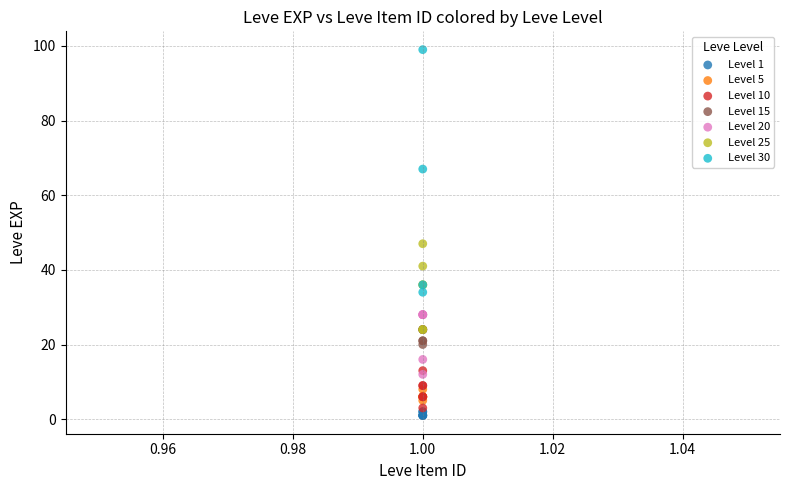

What are all the series names shown in the legend?

Level 1, Level 5, Level 10, Level 15, Level 20, Level 25, Level 30